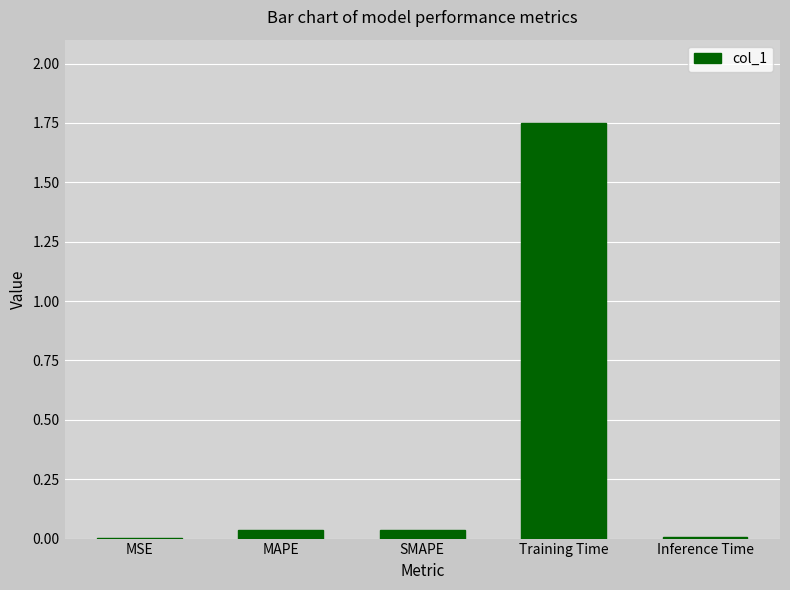

Is it true that the value at MSE is 0.0?

True